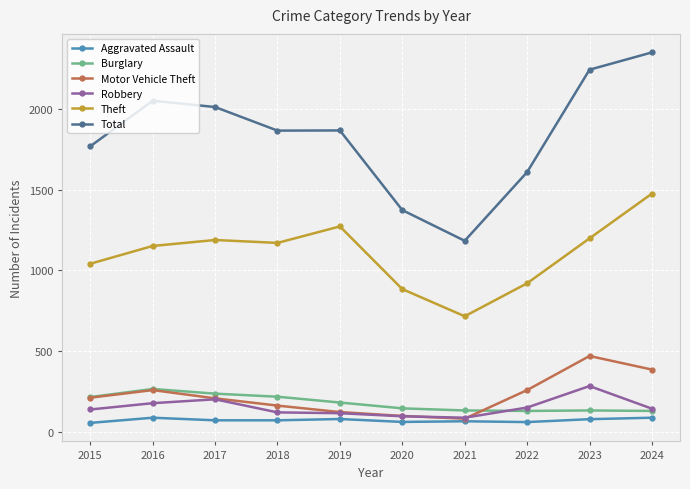

At how many categories does at least one series exceed 1337?

9